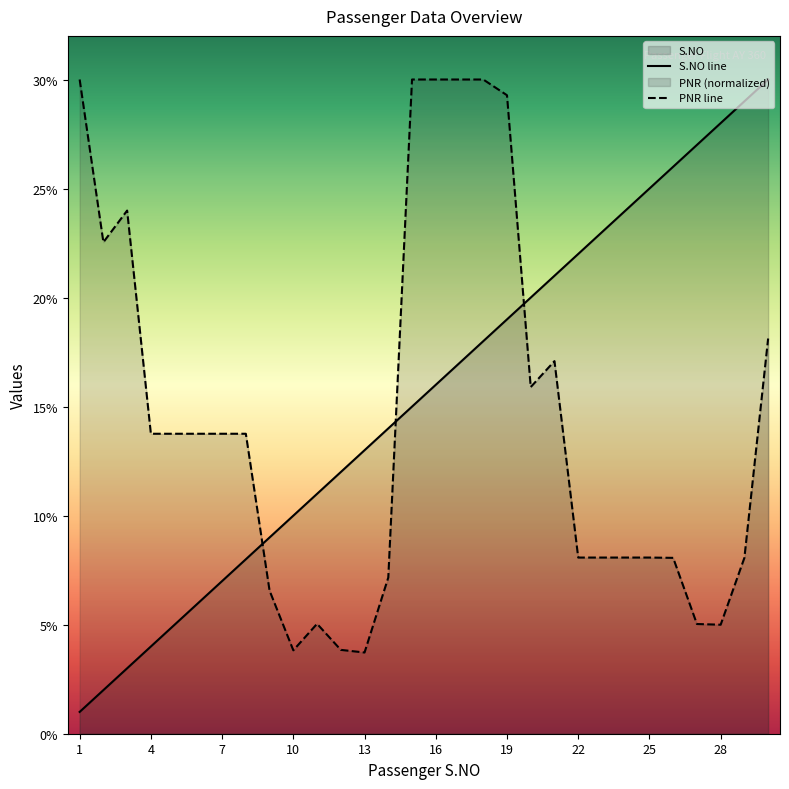

What is the value of the PNR point at the 25th from the left?

8.1